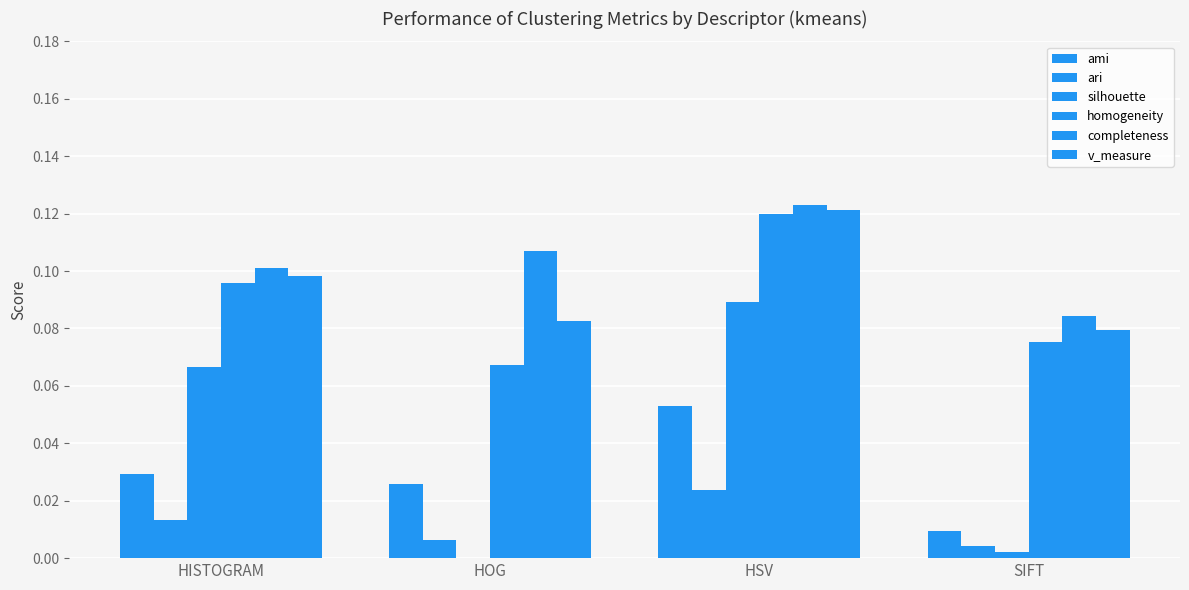

Reading right to left, what are all the values shown in this chart?

ami: SIFT=0.0	HSV=0.1	HOG=0.0	HISTOGRAM=0.0
ari: SIFT=0.0	HSV=0.0	HOG=0.0	HISTOGRAM=0.0
silhouette: SIFT=0.0	HSV=0.1	HOG=-0.0	HISTOGRAM=0.1
homogeneity: SIFT=0.1	HSV=0.1	HOG=0.1	HISTOGRAM=0.1
completeness: SIFT=0.1	HSV=0.1	HOG=0.1	HISTOGRAM=0.1
v_measure: SIFT=0.1	HSV=0.1	HOG=0.1	HISTOGRAM=0.1